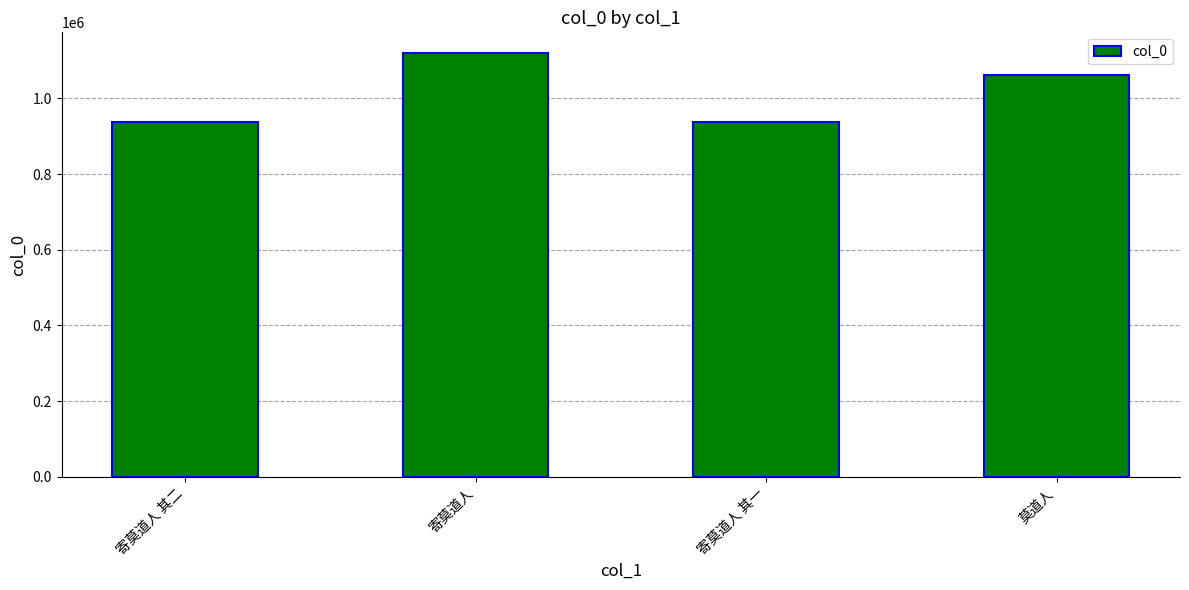

What is the change in value from 寄莫道人 其二 to 寄莫道人?

+180063